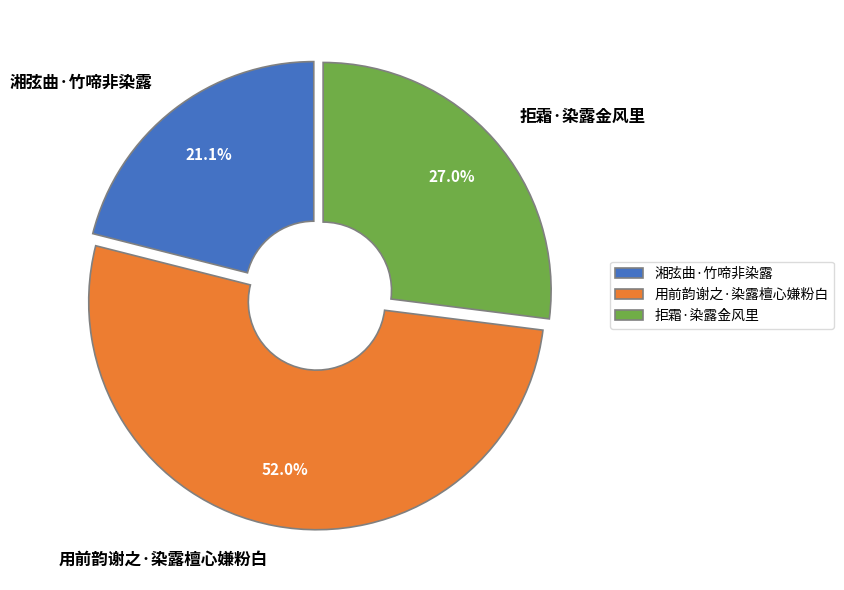

What percentage do 拒霜·染露金风里 and 用前韵谢之·染露檀心嫌粉白 together represent?

78.9%